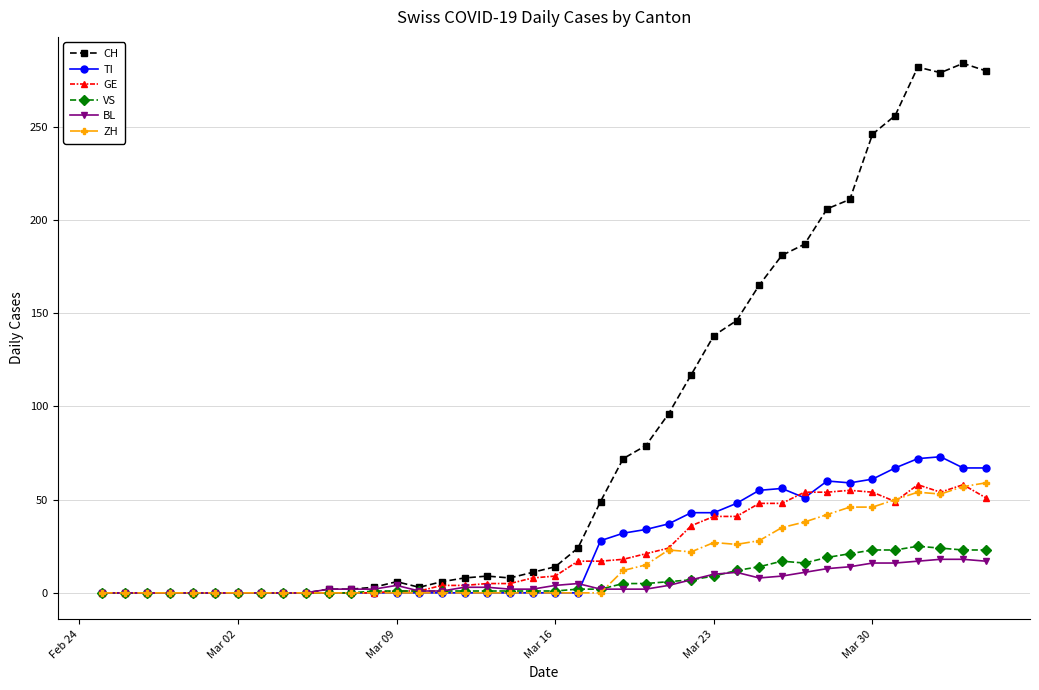

Which series has the largest total across all categories?

CH